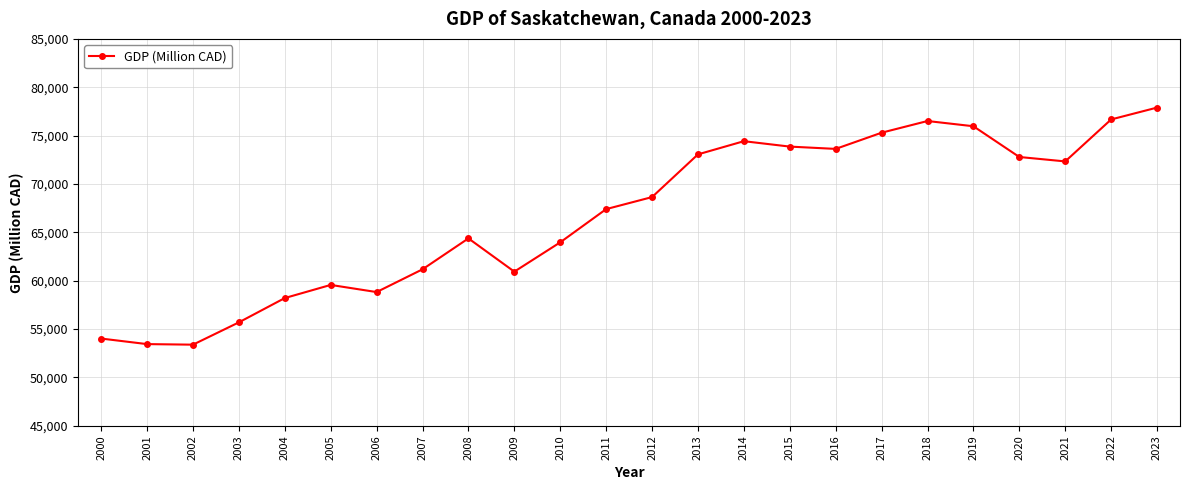

True or false: there are more than 0 points higher than both neighbors.

True